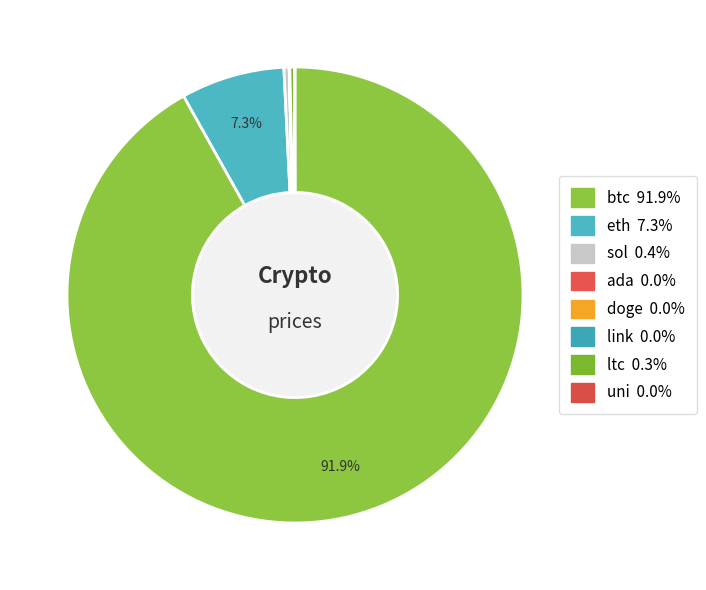

The btc slice represents 92% of the pie. True or false?

True